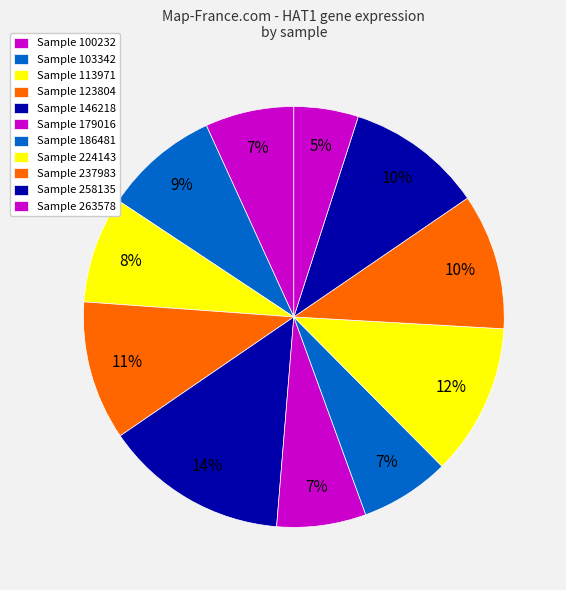

Which category has the biggest portion of the pie?

146218